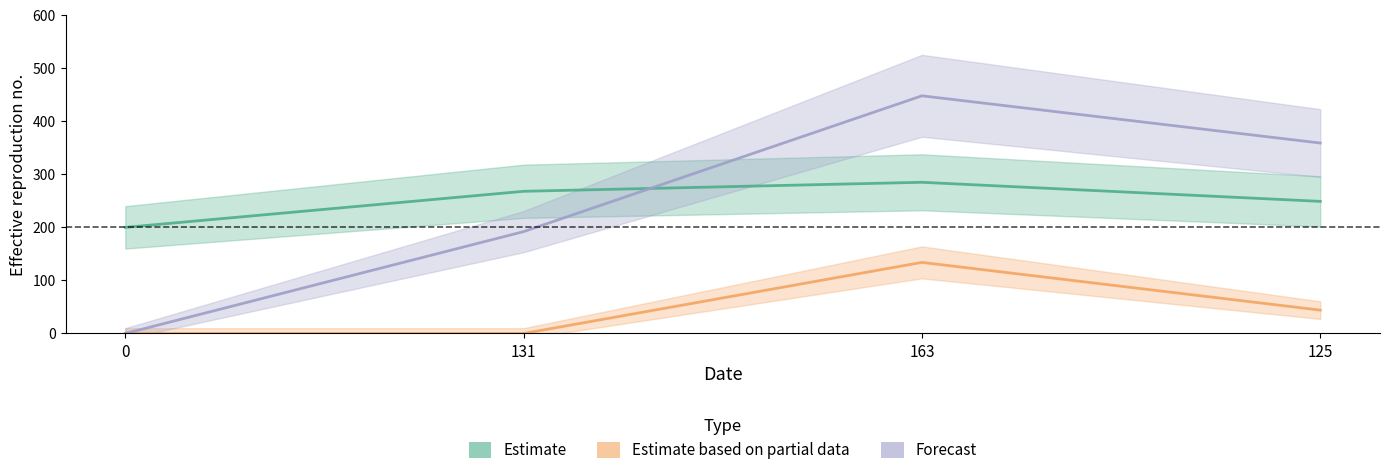

True or false: Estimate based on partial data and Estimate intersect in this chart.

False